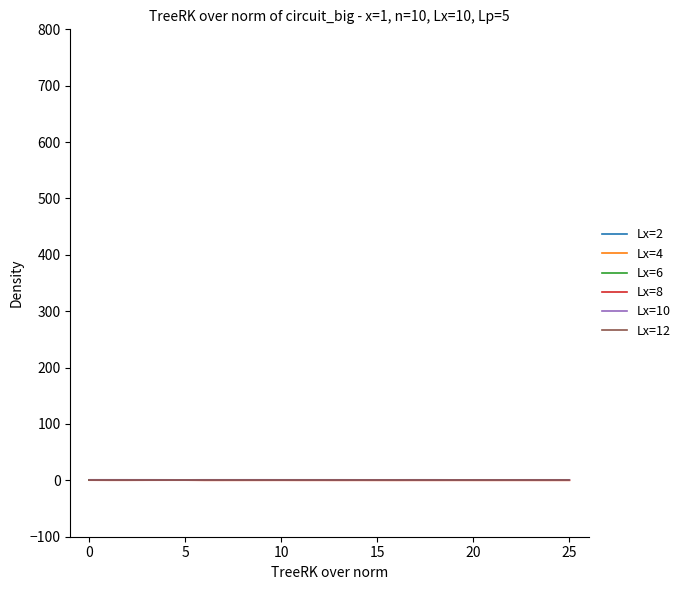

What are all the series names shown in the legend?

Lx=2, Lx=4, Lx=6, Lx=8, Lx=10, Lx=12